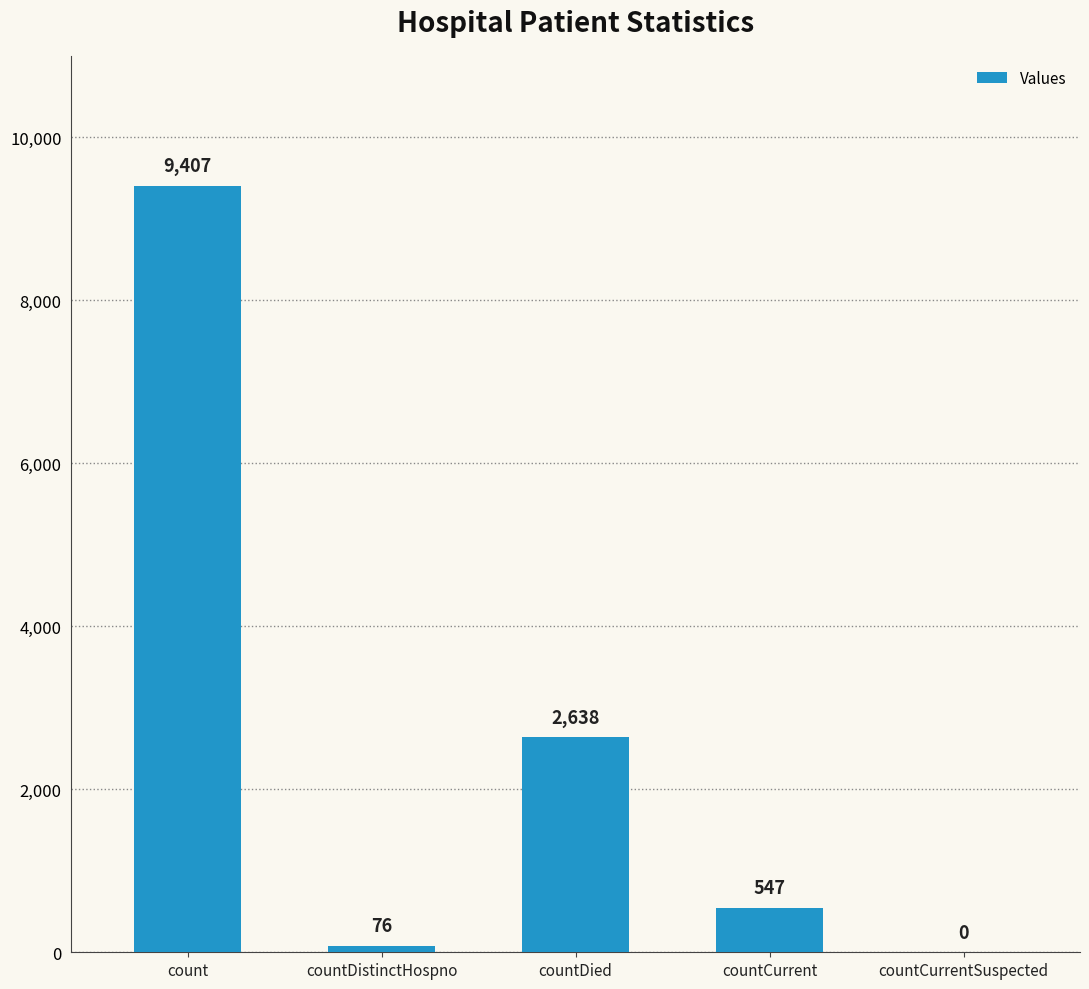

What is the maximum value shown in the chart?

9407